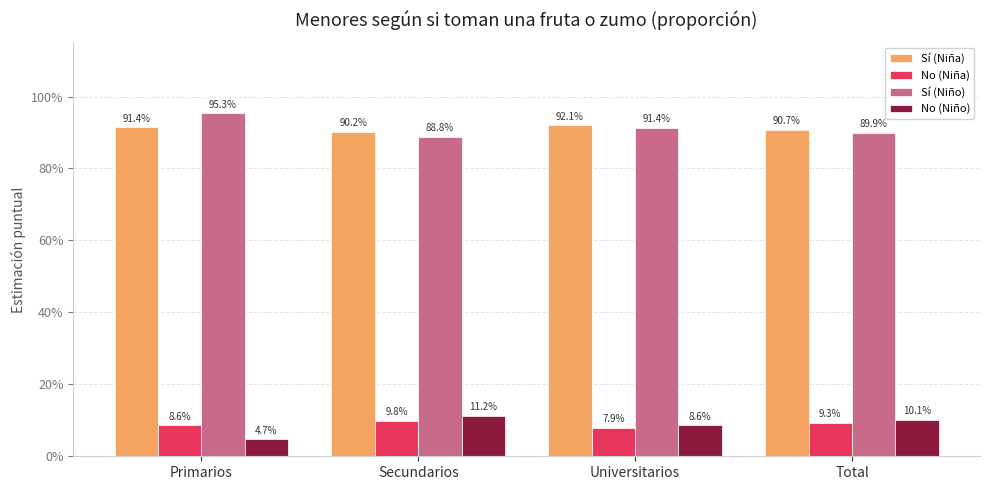

What is the sum of the Sí (Niño) values at Secundarios and Universitarios?

1.8